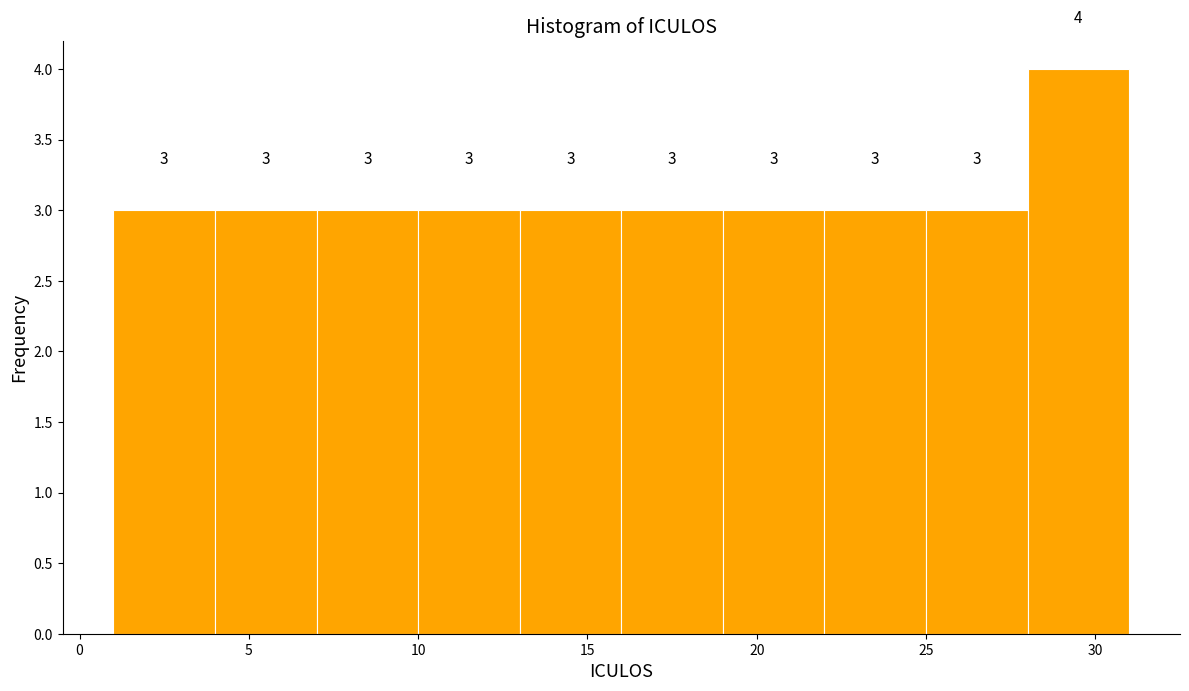

What is the height of the bar covering 16 to 19 on the x-axis?

3